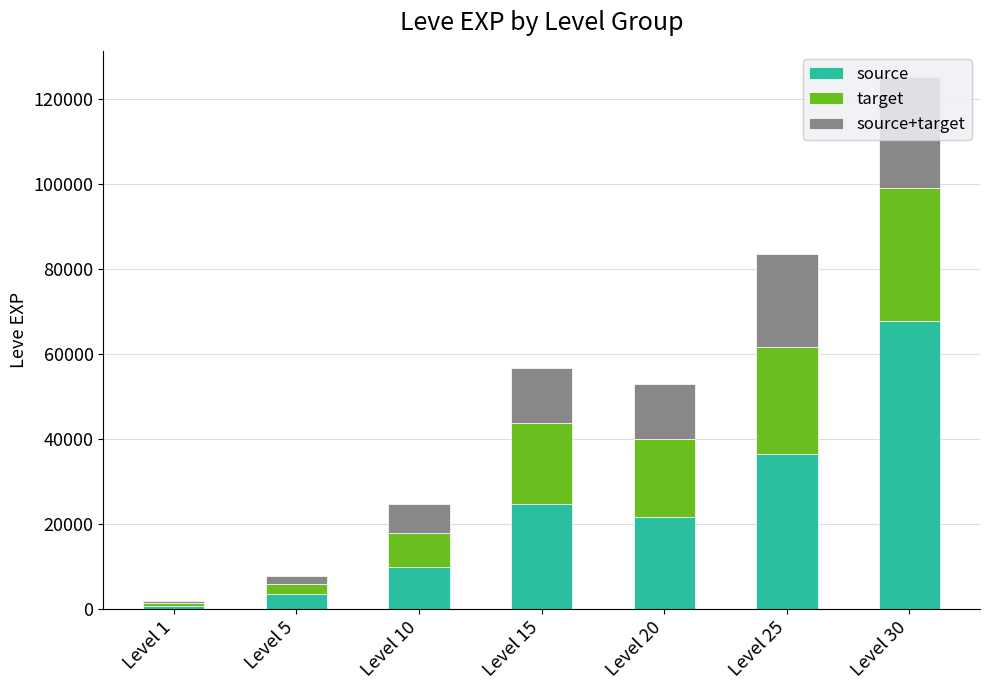

At which category is the sum across all series the highest?

Level 30